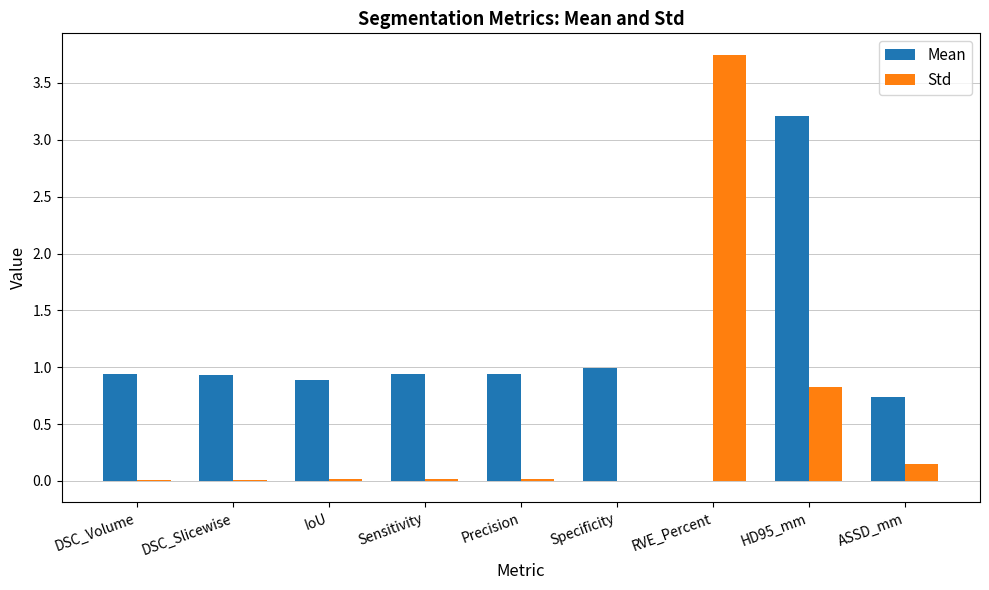

The Std series shows 0.0 at Specificity. True or false?

True